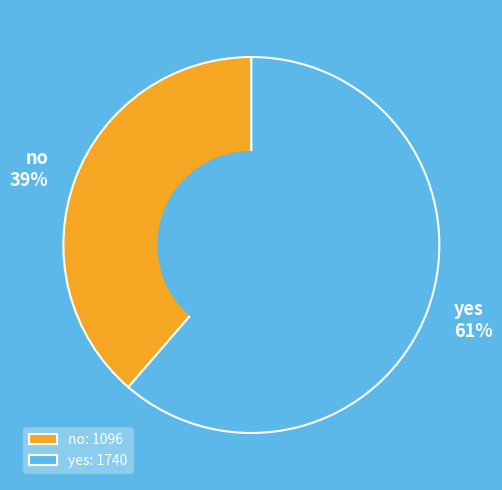

Rank the categories by value from lowest to highest.

no, yes